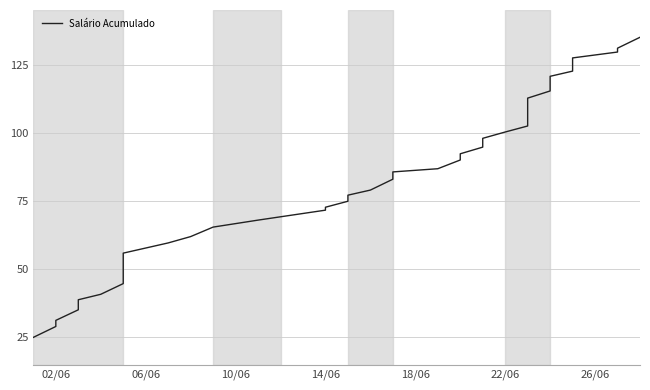

What is the difference between the maximum and second lowest values?

106.0